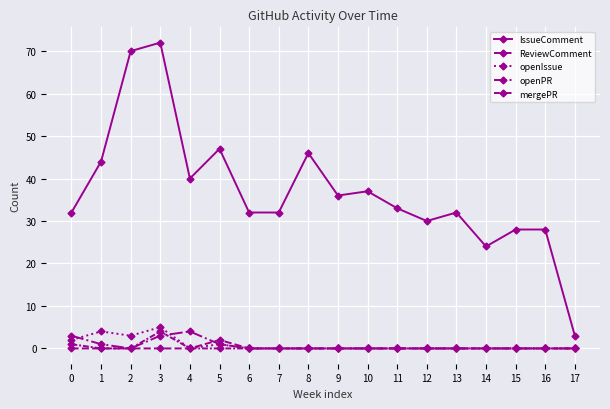

Is this an area chart (filled region under the line)?

No